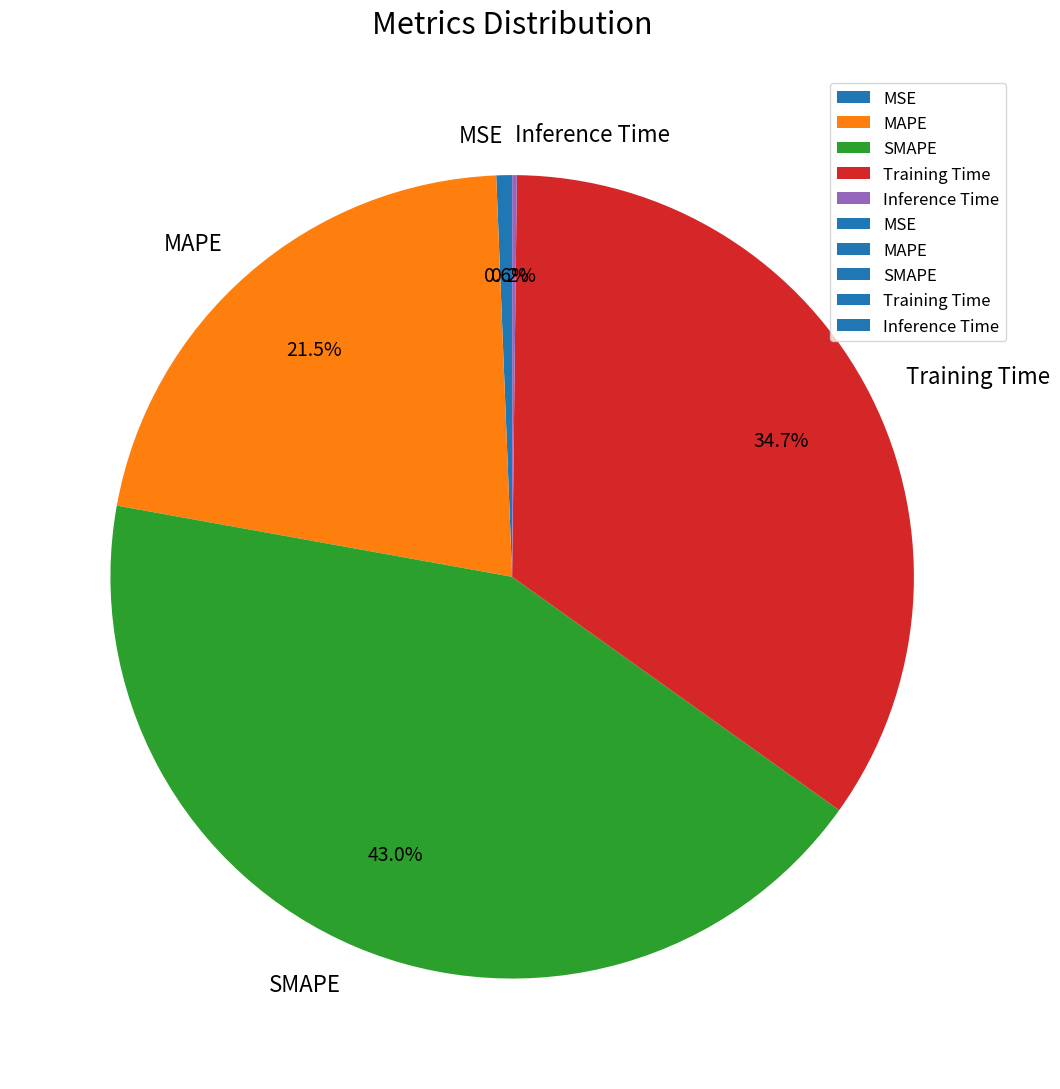

How much of the chart is everything except MSE?

99.4%